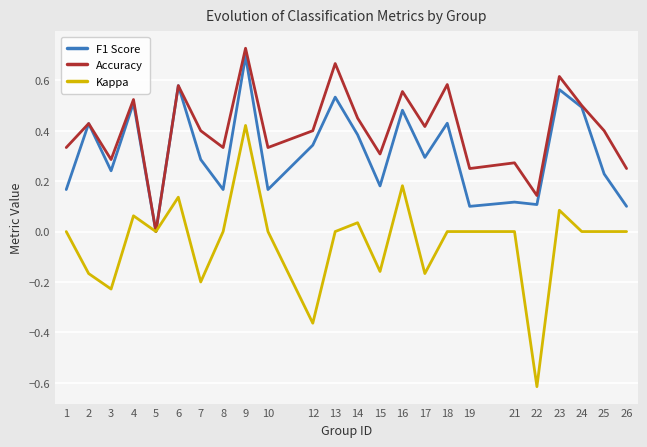

What are all the series names shown in the legend?

F1 Score, Accuracy, Kappa